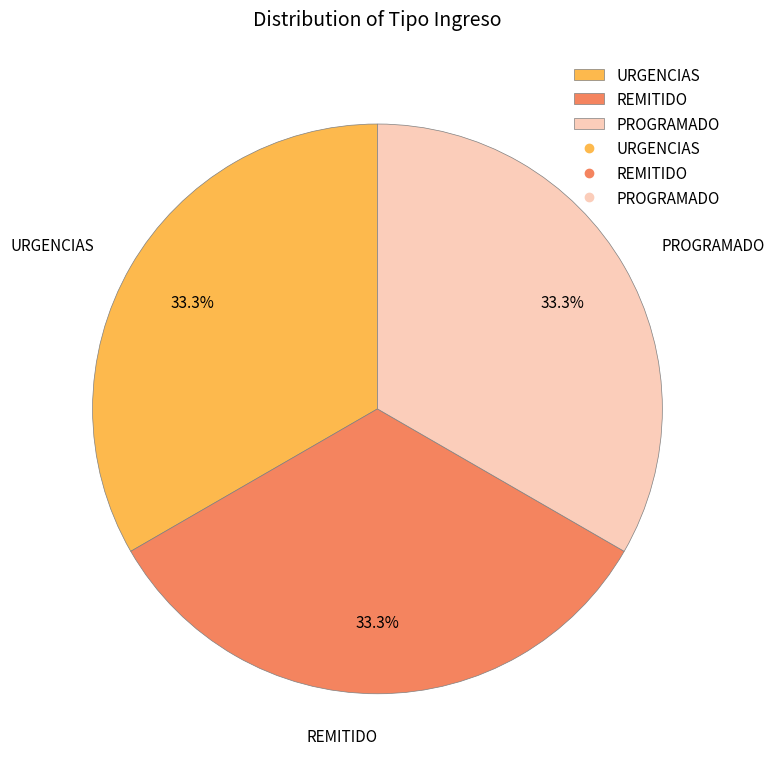

Does URGENCIAS account for over 50% of the chart?

No